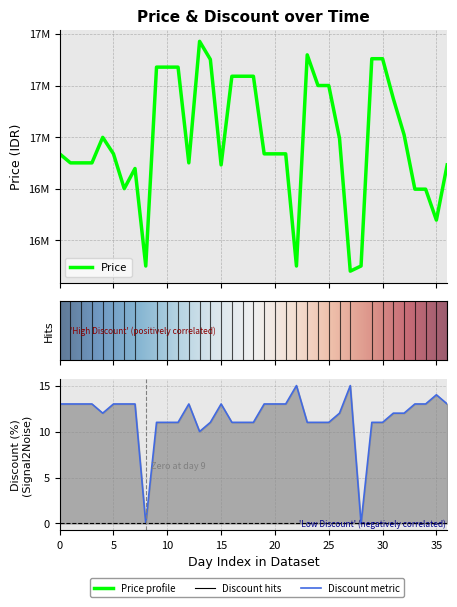

True or false: Discount and Price cross at least once.

False